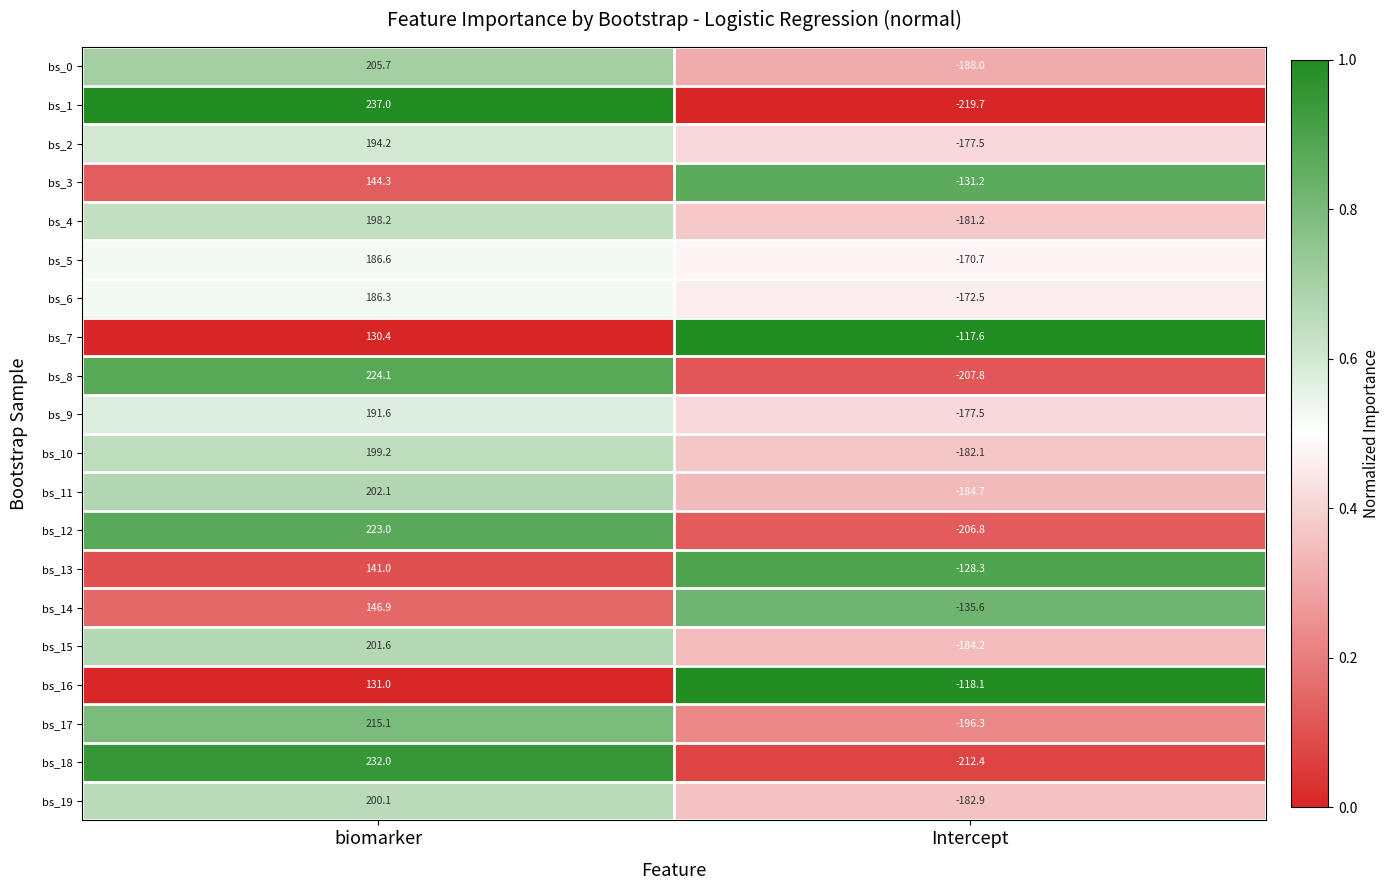

What is the approximate value of bs_7 at Intercept?

-117.6